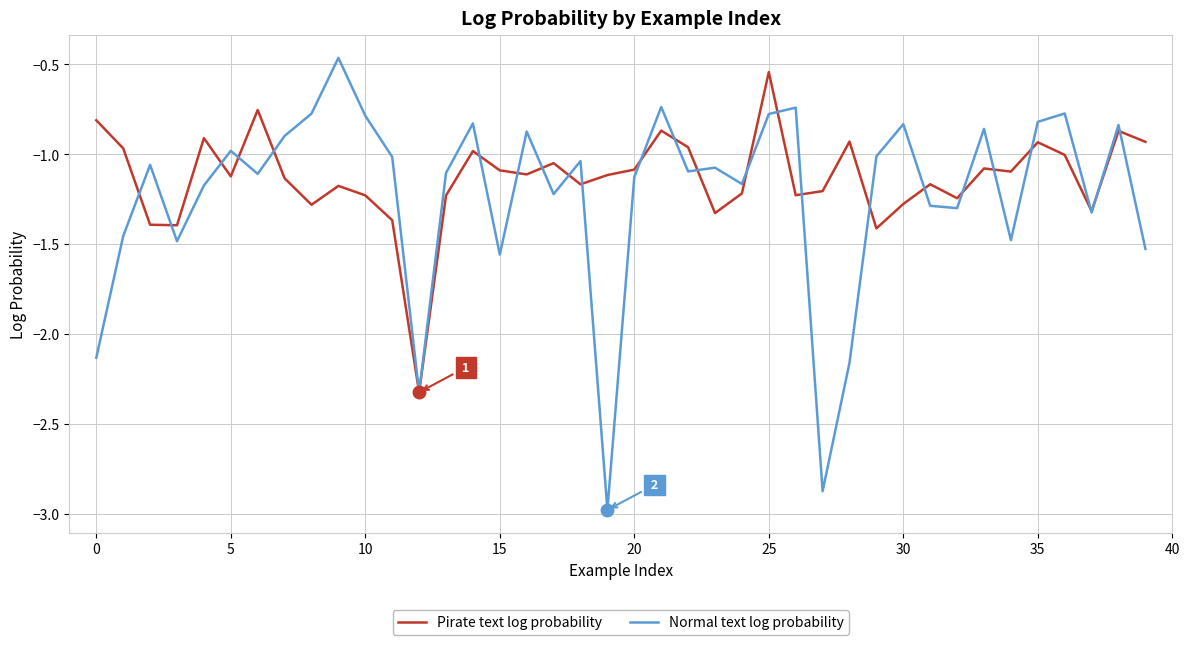

What is the minimum value shown in the chart?

-3.0